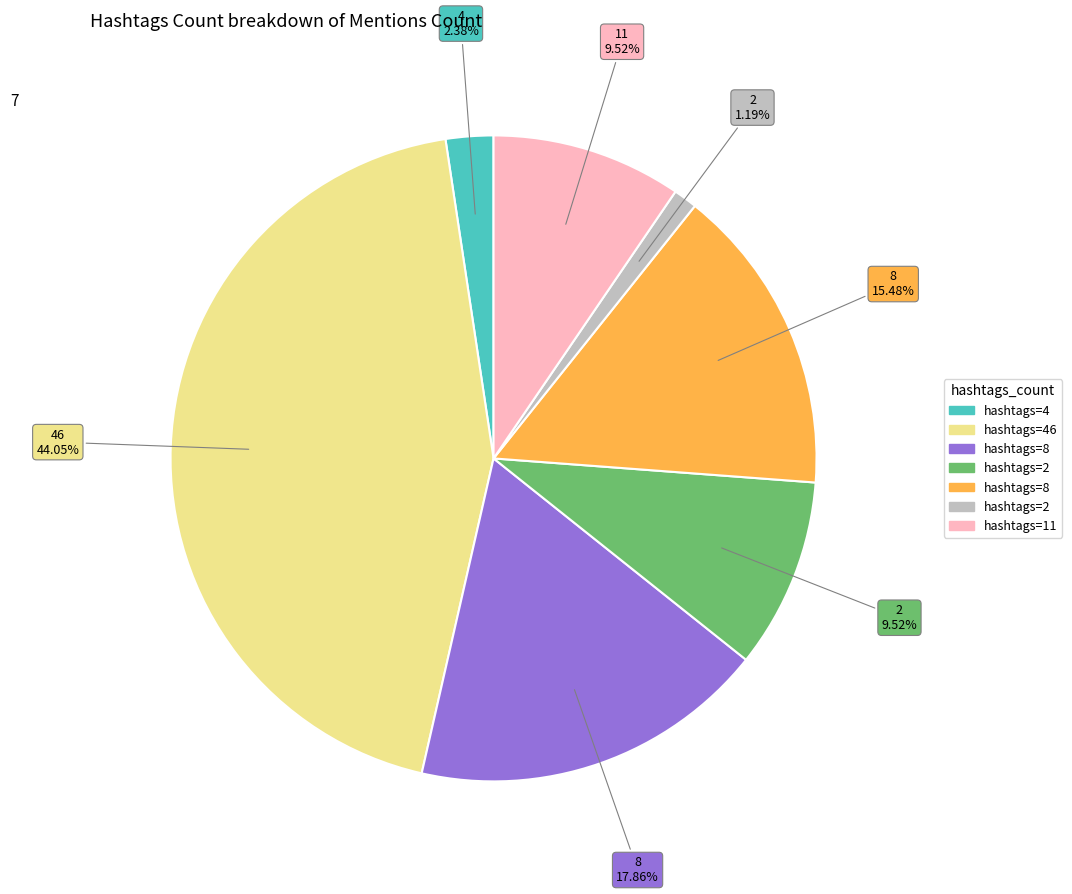

Does any single category account for the majority?

No